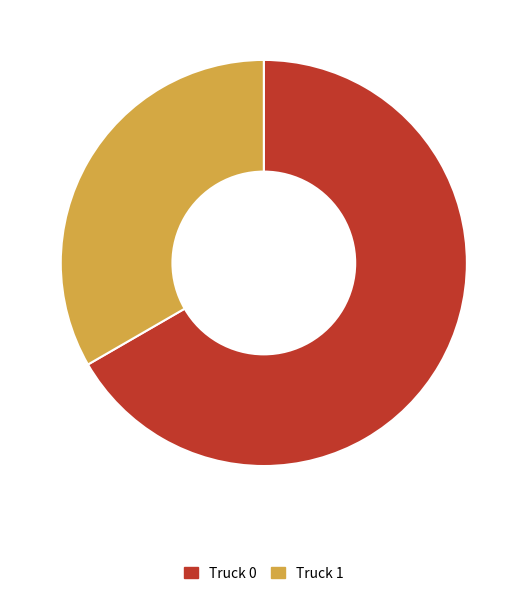

Which category has the biggest portion of the pie?

Truck 0